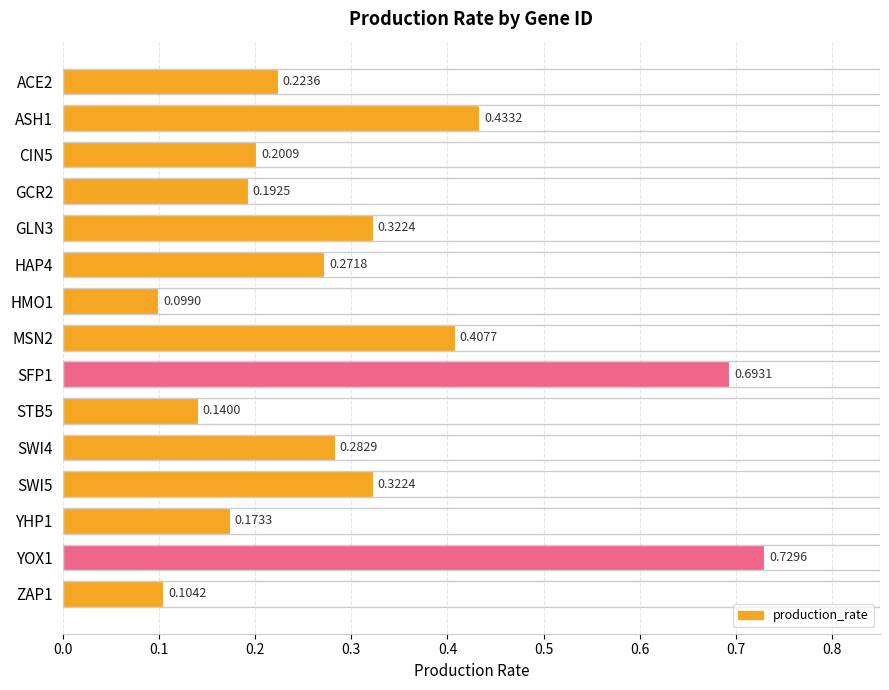

What is the difference between the maximum and minimum values?

0.6